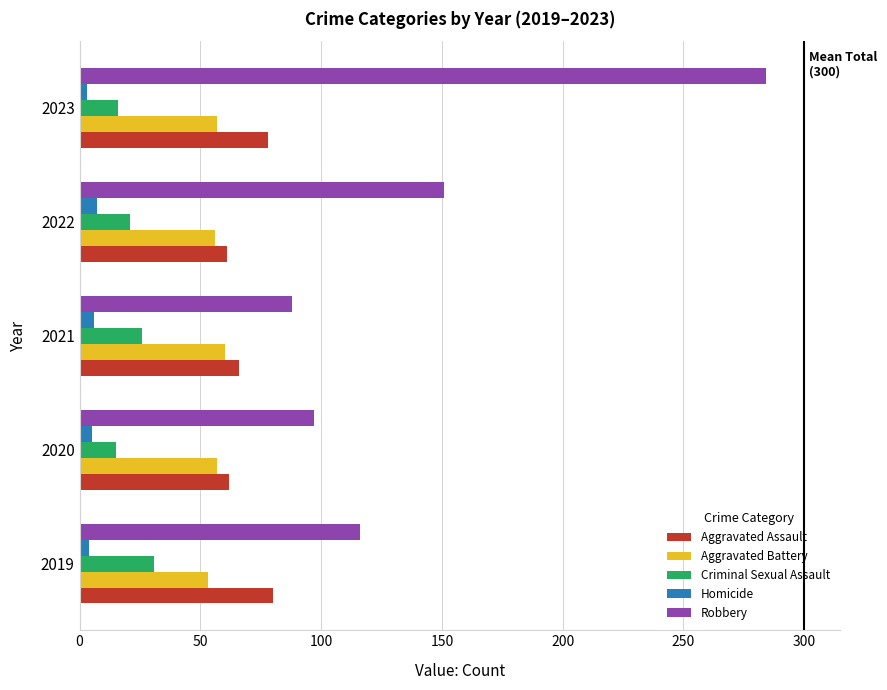

At how many categories does at least one series exceed 140?

2